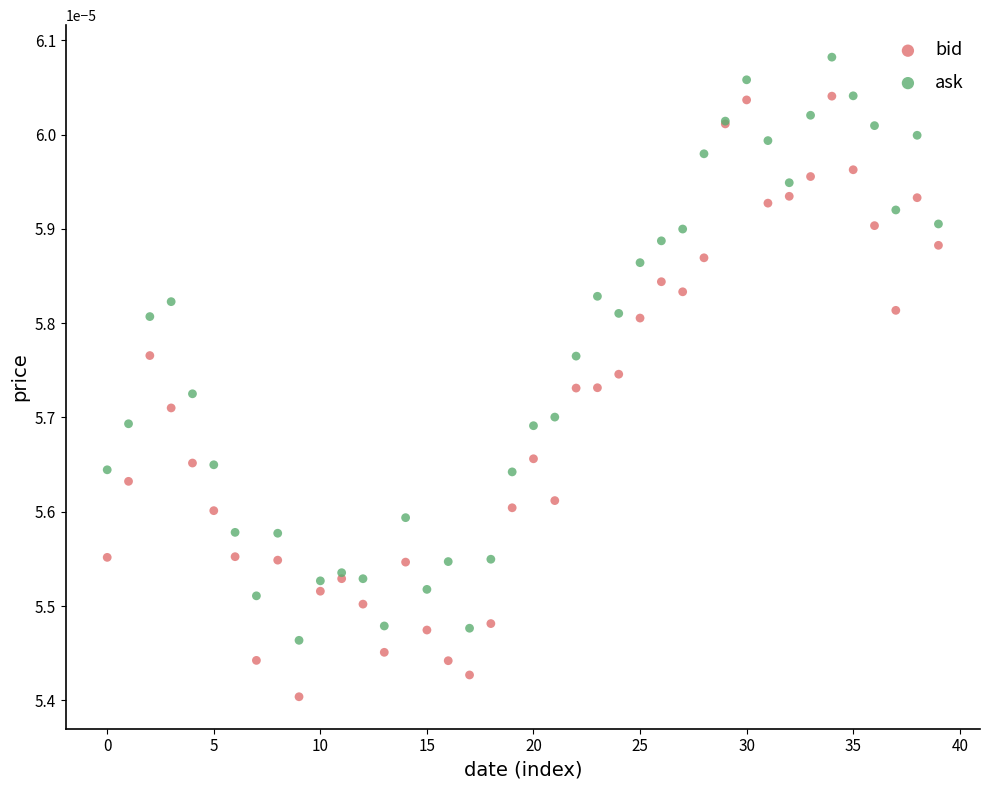

Which series contains the highest Y value?

ask